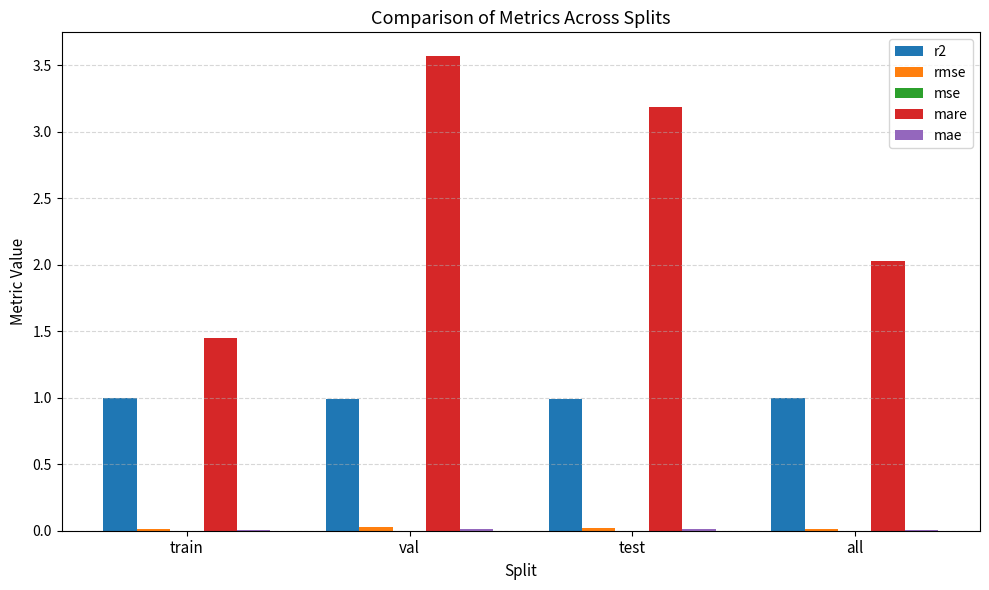

Is it true that r2 equals 1.7 at all?

False